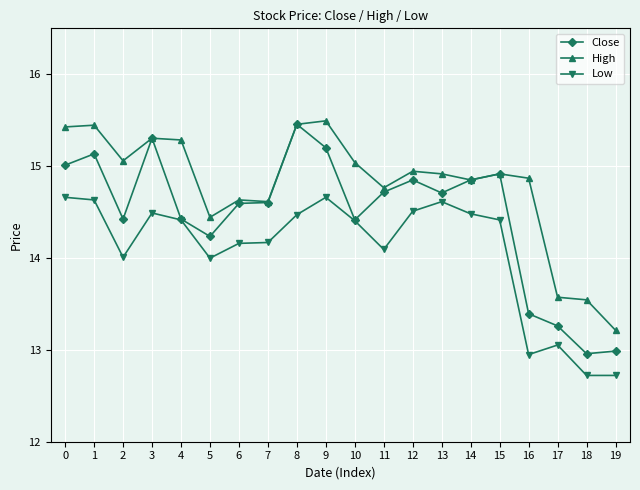

Which series has the largest total across all categories?

High